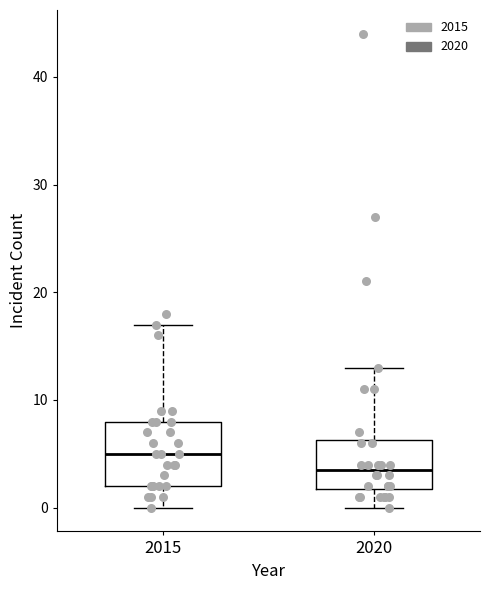

Reading left to right, transcribe this box plot: for each box, give where its median line is, the range the box spans, and where its two whiskers end, as read against the y-axis. The values are not printed on the chart, so give them approximately, as read against the axis.

2015: median 5, box 2 to 8, whiskers 0 to 17
2020: median 4, box 2 to 6, whiskers 0 to 13